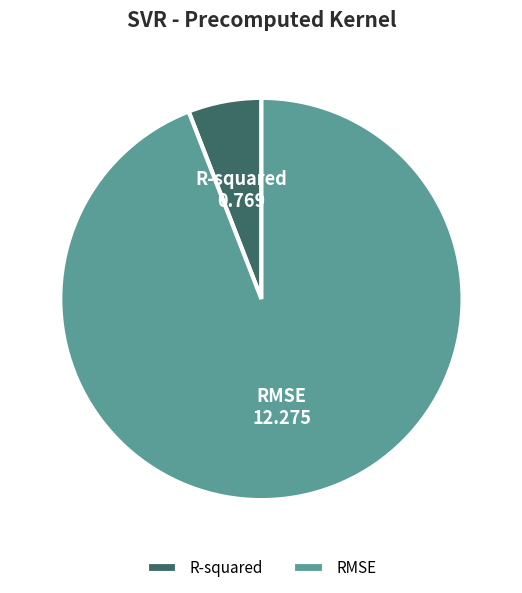

Count the number of slices in the pie.

2